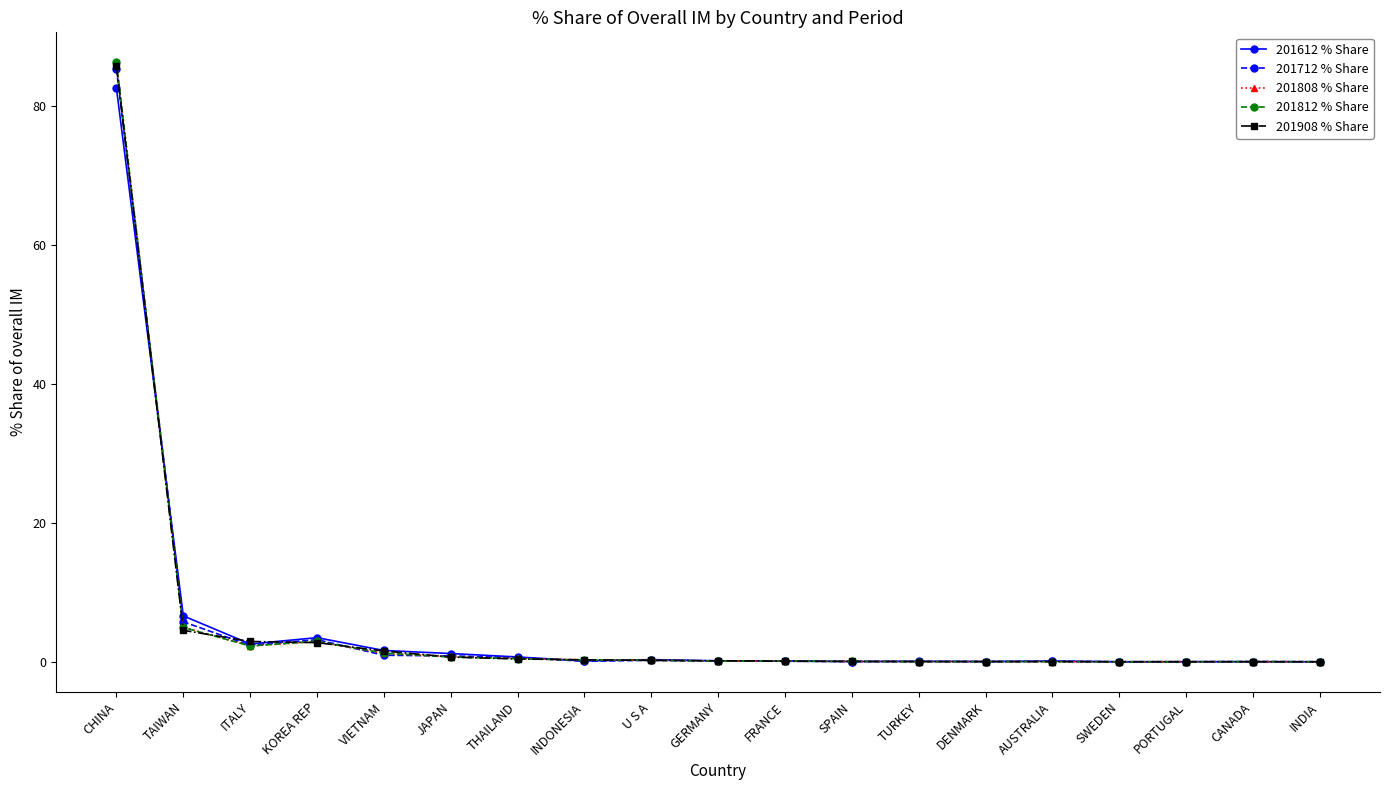

What is the difference between the 201808 % Share values at TAIWAN and INDIA?

5.0